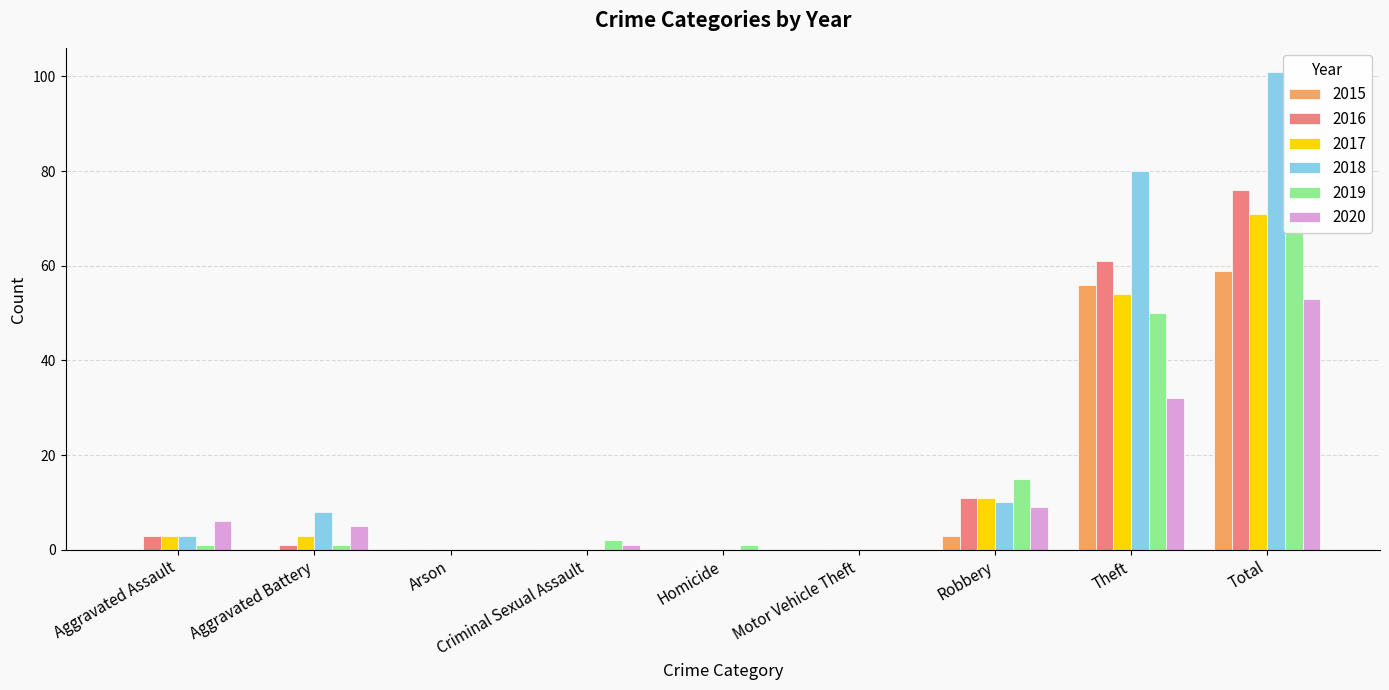

Which has a higher value, Motor Vehicle Theft or Arson?

Motor Vehicle Theft